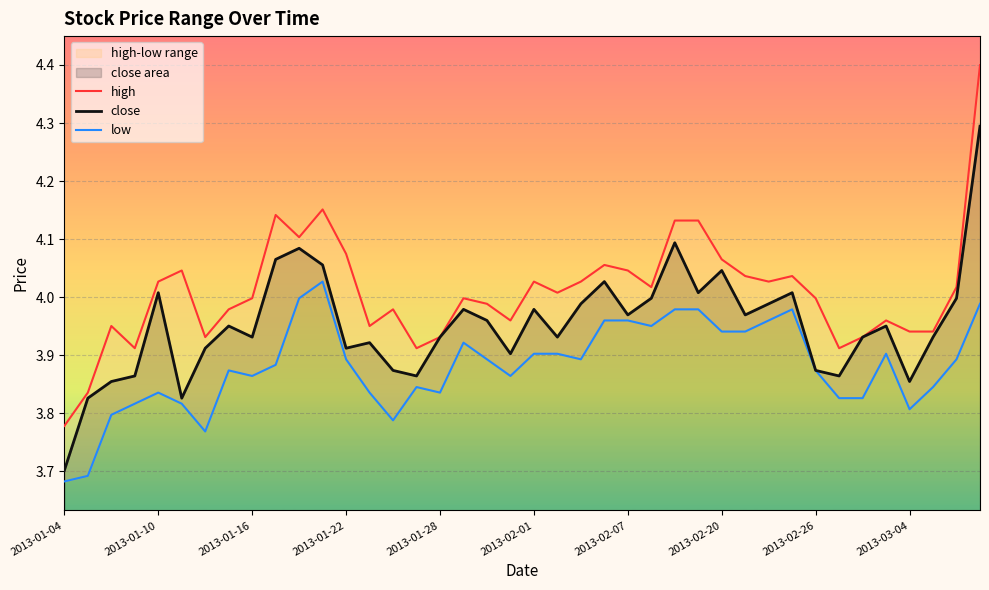

Which series has the largest range (max minus min)?

high